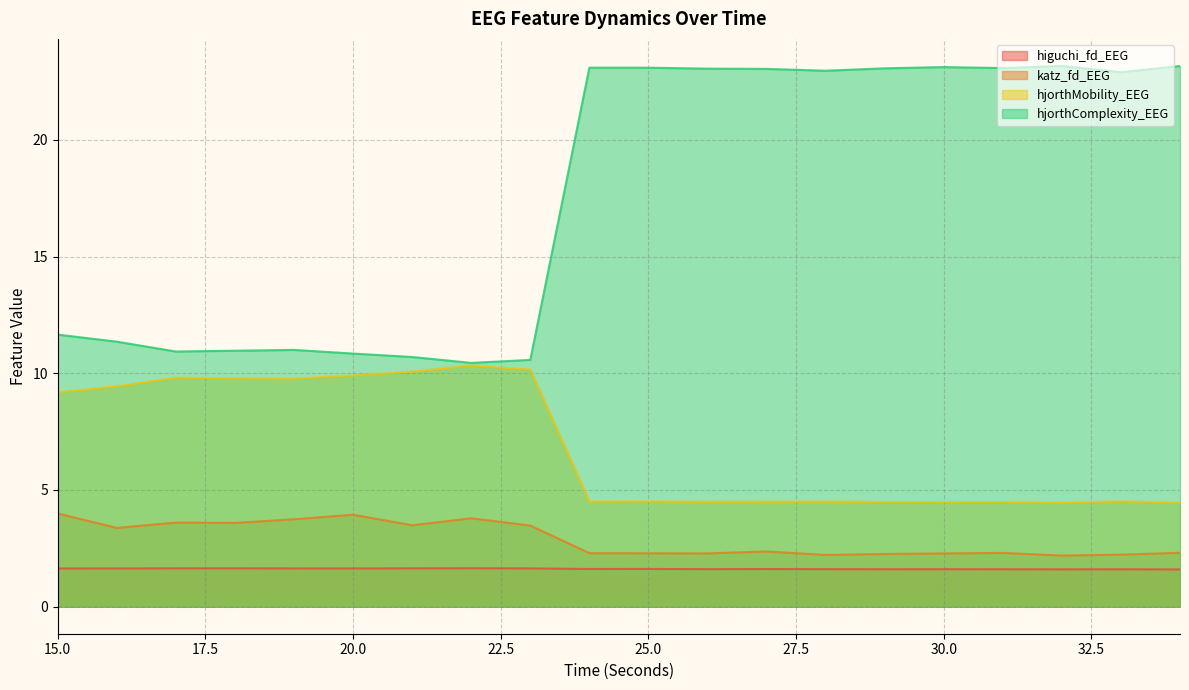

What is the sum of all higuchi_fd_EEG values?

32.4